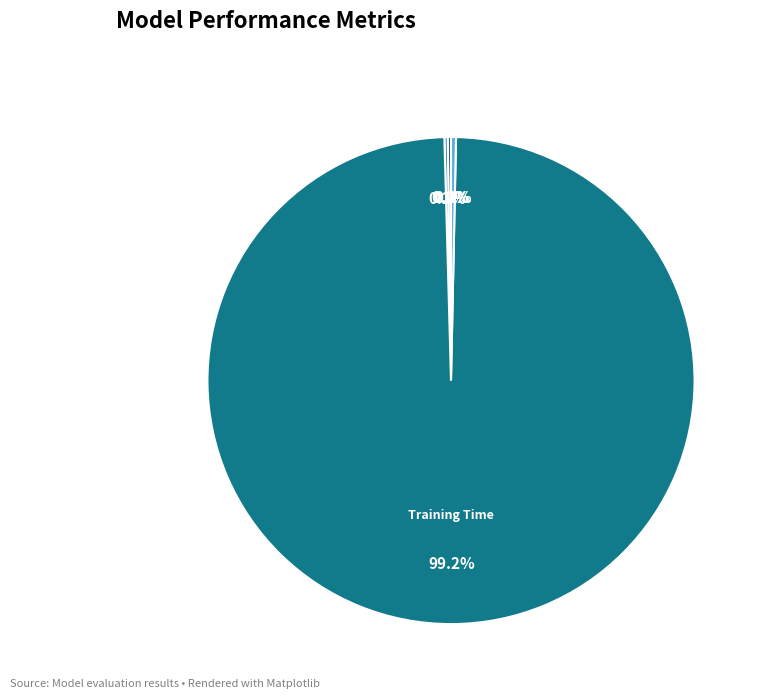

Is there any slice that represents more than half of the pie?

Yes